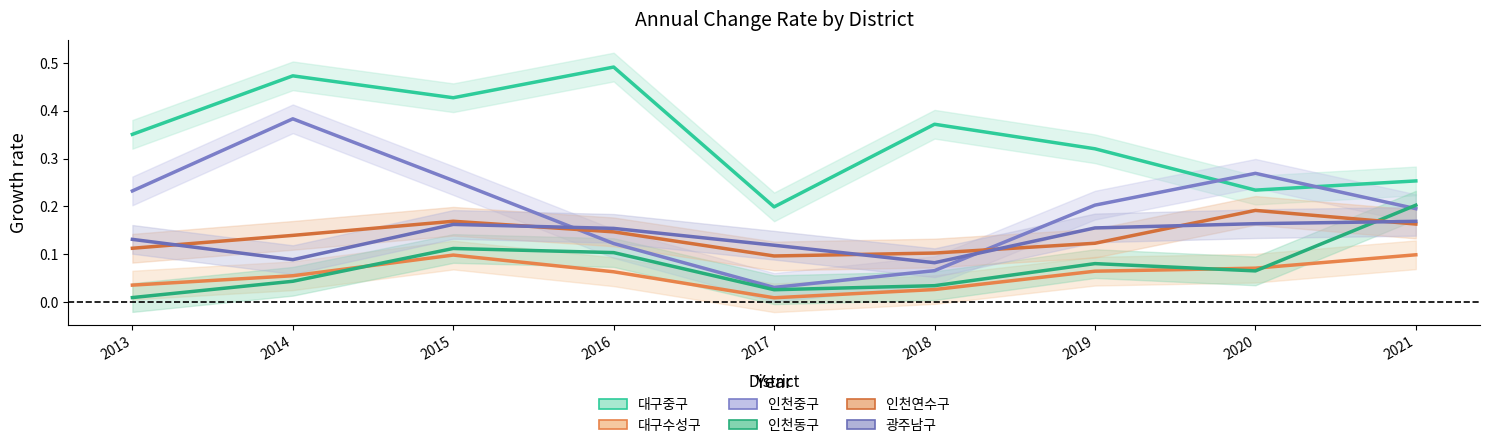

Does the chart display data point markers on the line(s)?

No